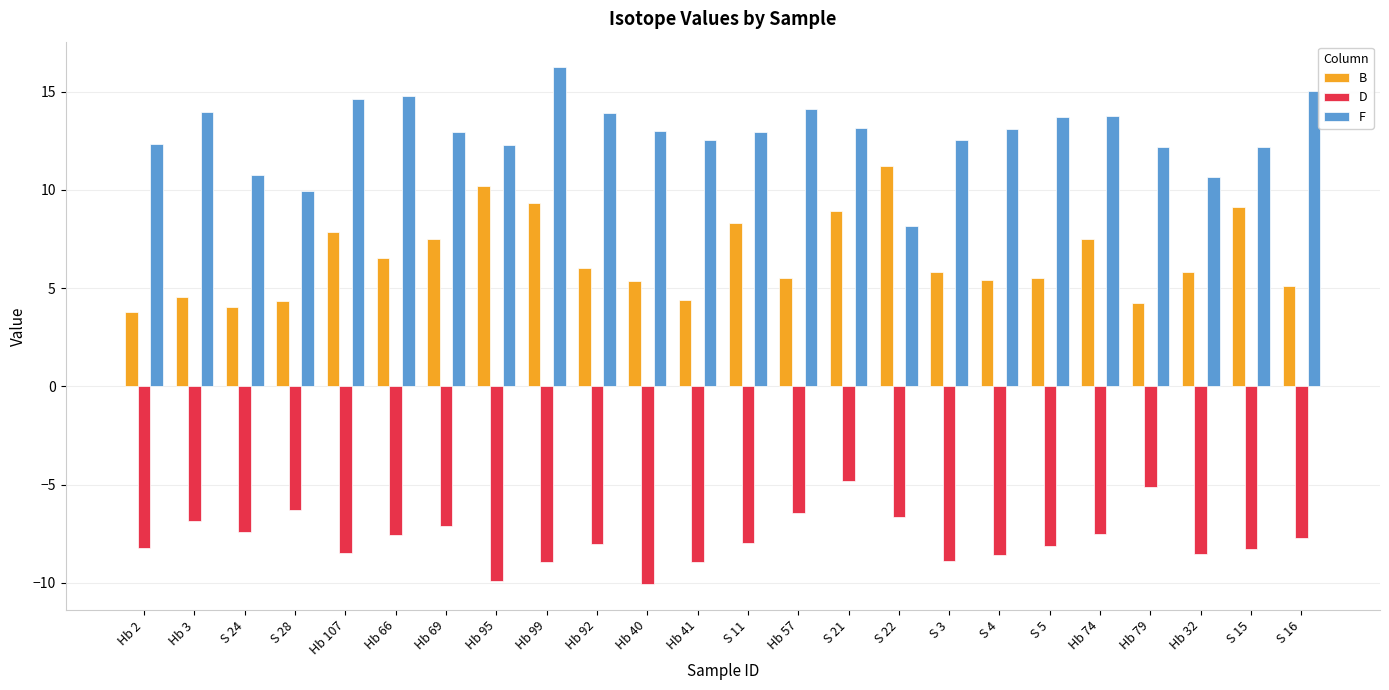

Which series has the largest total across all categories?

F